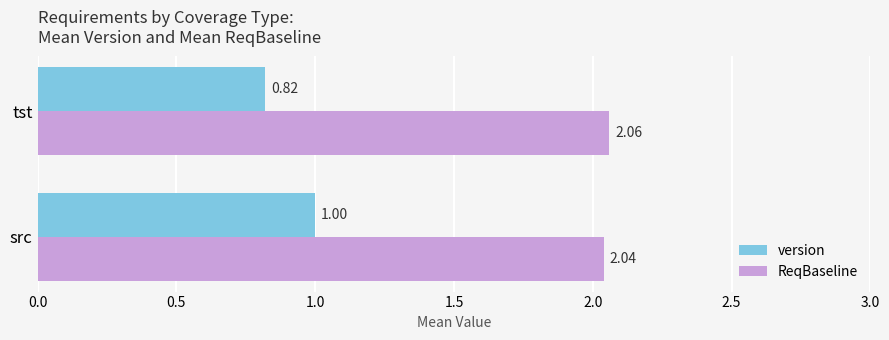

At which label is version closest to 0?

tst